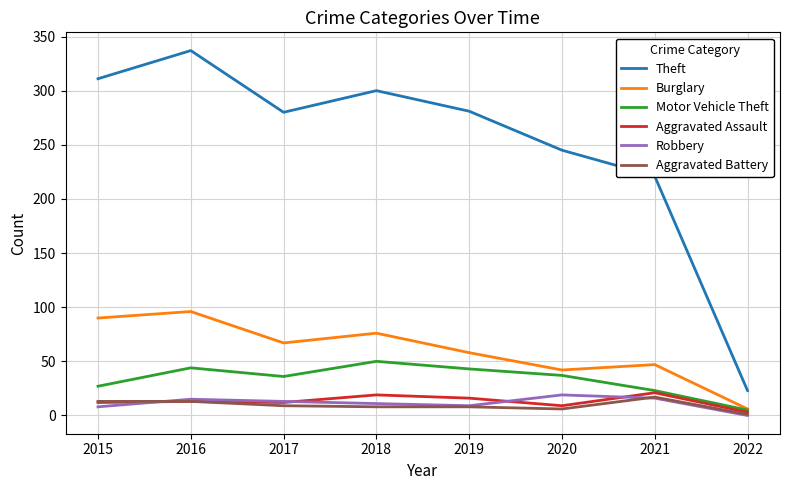

Where is the first local maximum for Motor Vehicle Theft?

2016